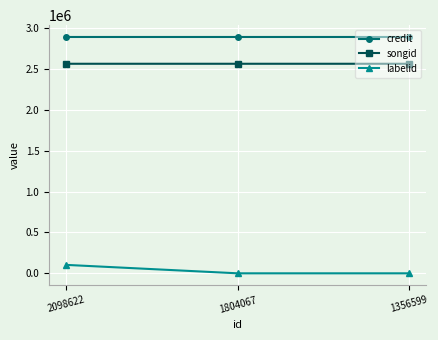

What is the difference between the maximum and minimum values in the credit series?

2